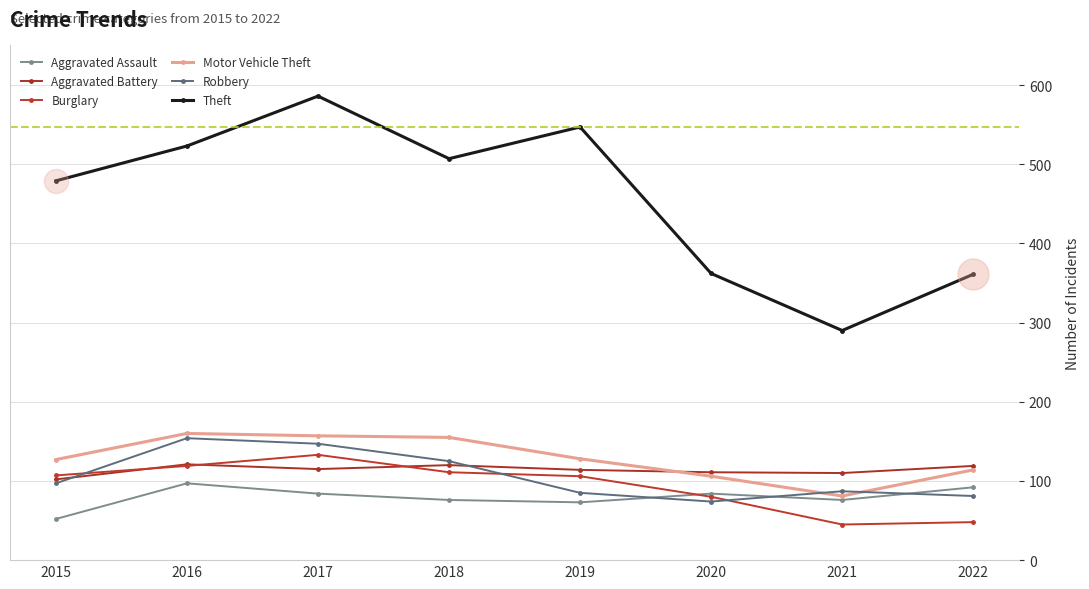

What are all the series names shown in the legend?

Aggravated Assault, Aggravated Battery, Burglary, Motor Vehicle Theft, Robbery, Theft